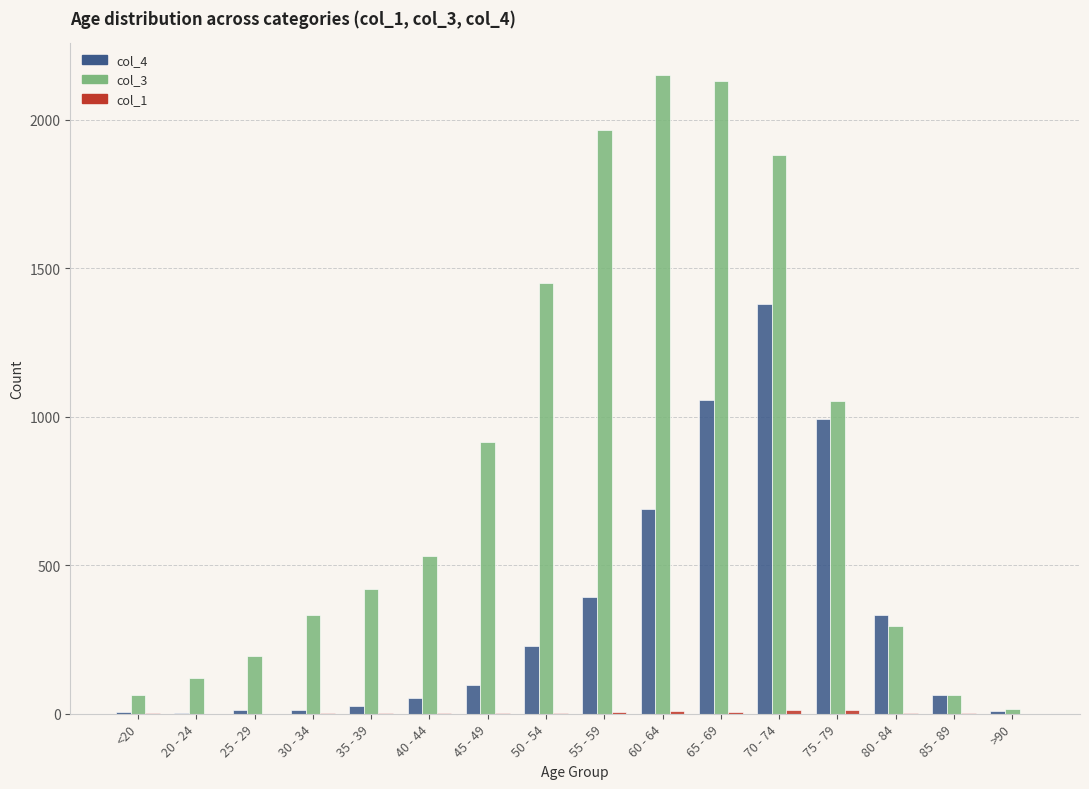

Is the value of col_3 at >90 greater than the value of col_4 at 45 - 49?

No